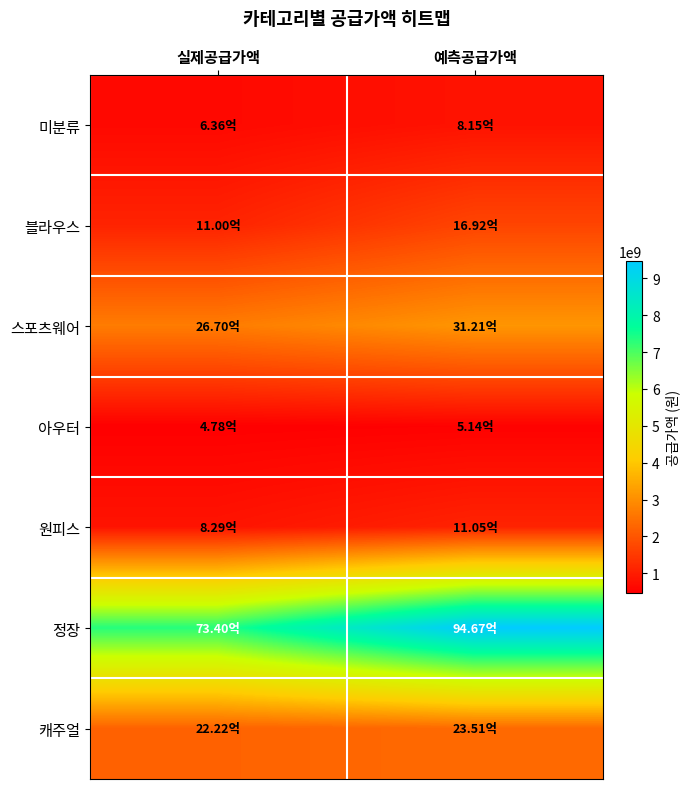

At 예측공급가액, list the series in order from smallest to largest.

아우터, 미분류, 원피스, 블라우스, 캐주얼, 스포츠웨어, 정장